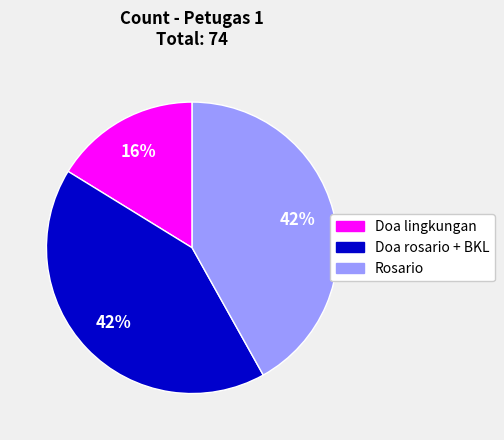

The Rosario slice represents 42% of the pie. True or false?

True